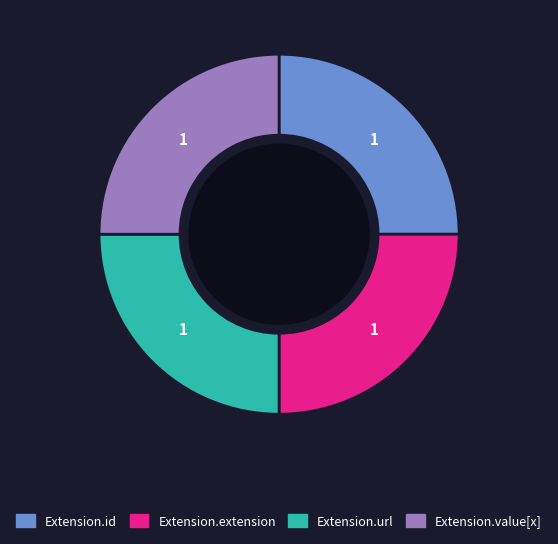

Is there a majority slice in this chart?

No